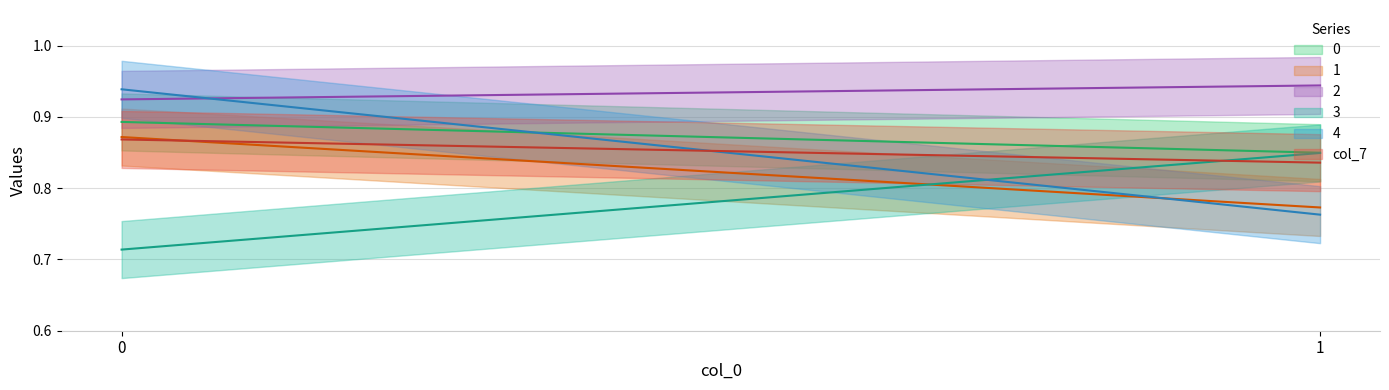

How many 2 values are between 0 and 1?

2